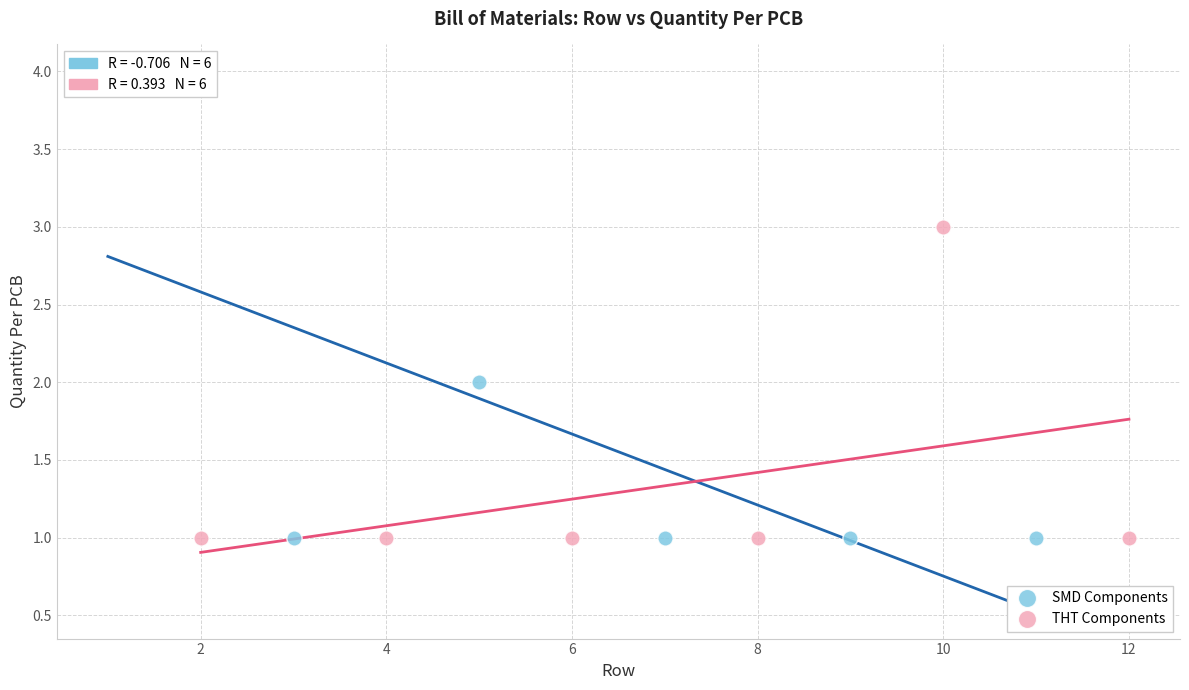

Which series has the widest spread of Y values?

SMD Components